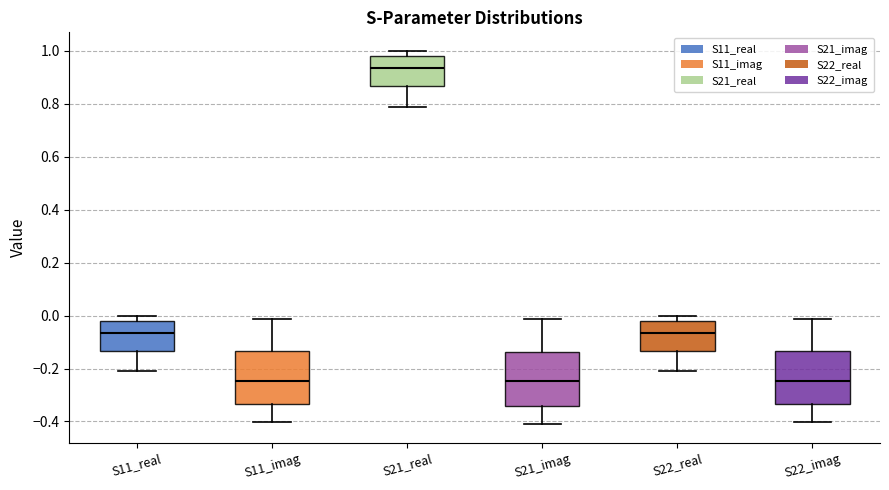

Reading left to right, transcribe this box plot: for each box, give where its median line is, the range the box spans, and where its two whiskers end, as read against the y-axis. The values are not printed on the chart, so give them approximately, as read against the axis.

S11_real: median -0.06, box -0.14 to -0.02, whiskers -0.22 to 0.00
S11_imag: median -0.24, box -0.34 to -0.14, whiskers -0.40 to -0.02
S21_real: median 0.94, box 0.86 to 0.98, whiskers 0.78 to 1.00
S21_imag: median -0.24, box -0.34 to -0.14, whiskers -0.42 to -0.02
S22_real: median -0.06, box -0.14 to -0.02, whiskers -0.22 to 0.00
S22_imag: median -0.24, box -0.34 to -0.14, whiskers -0.40 to -0.02